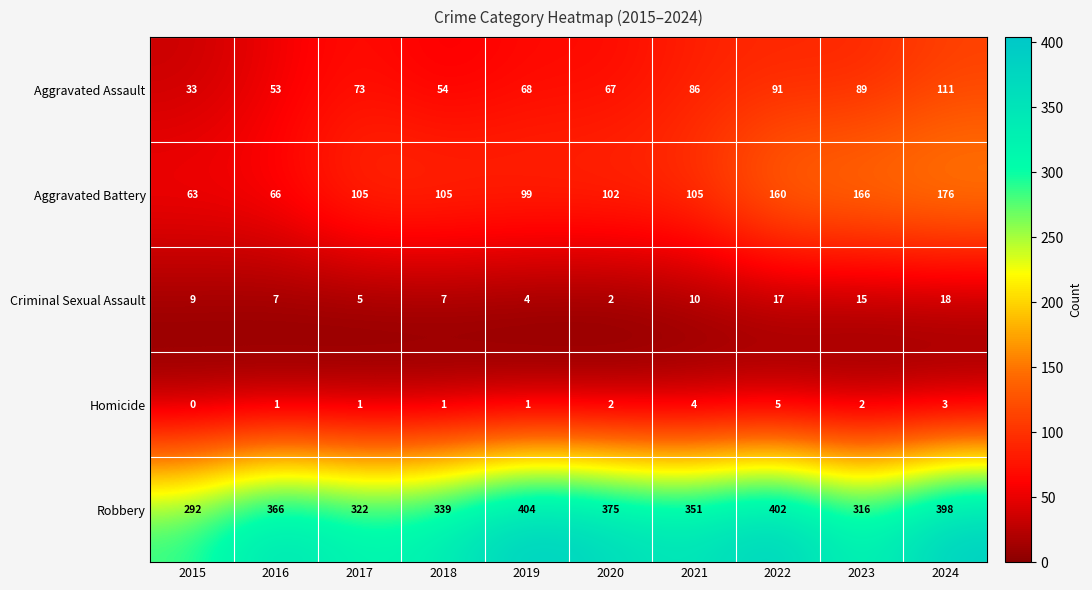

Read the Aggravated Assault value at 2022, to the nearest 10.

90